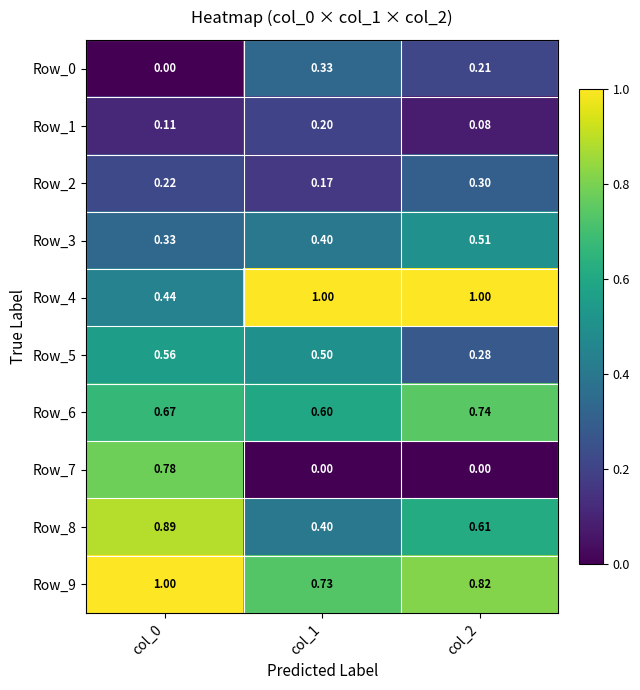

Is the value of Row_2 at col_0 greater than the value of Row_3 at col_2?

No